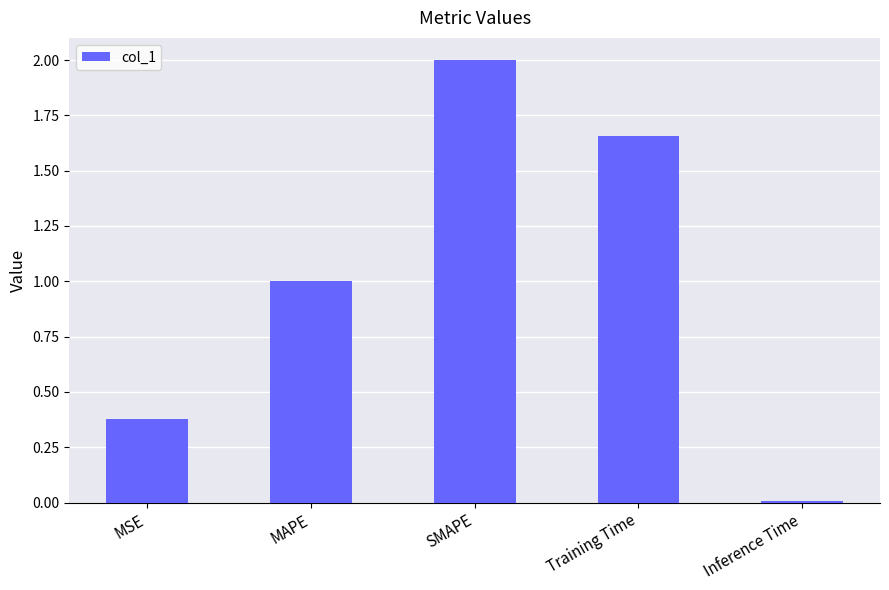

Is it true that the value at SMAPE is 3.1?

False